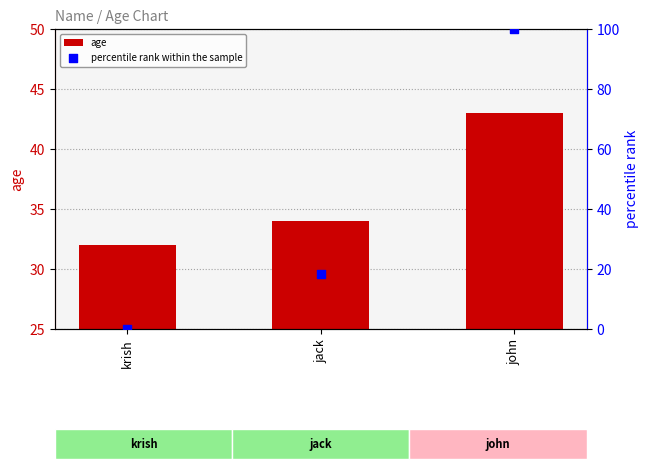

At how many categories does at least one series exceed 96?

1